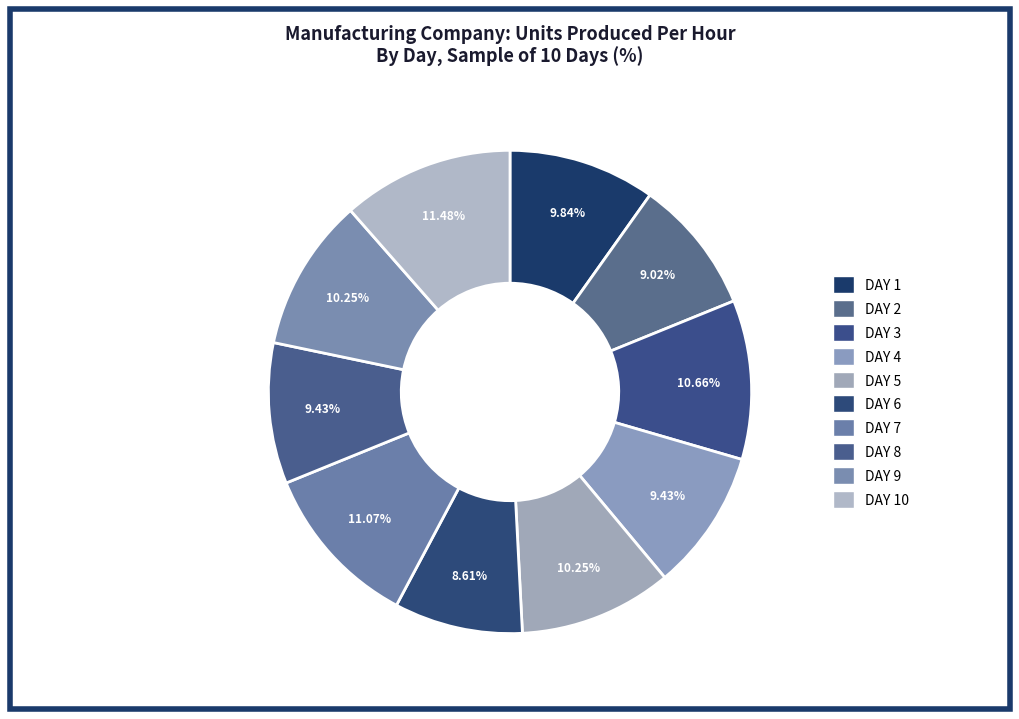

Rank the categories by value from lowest to highest.

DAY 6, DAY 2, DAY 4, DAY 8, DAY 1, DAY 5, DAY 9, DAY 3, DAY 7, DAY 10